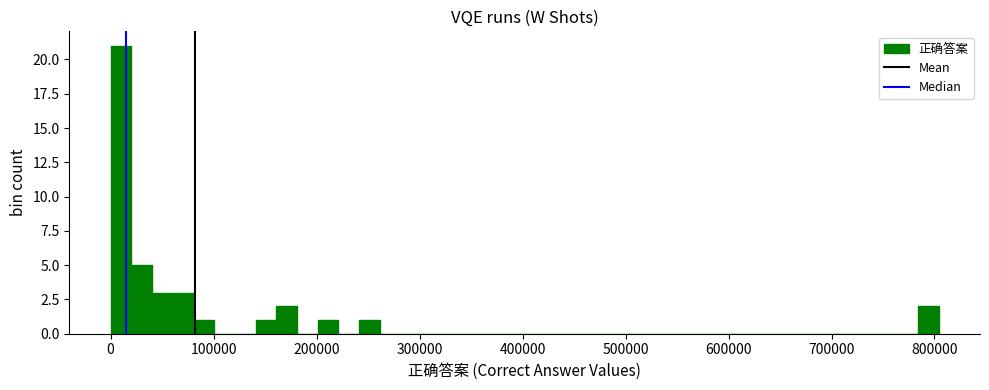

Read against the x-axis, roughly where is the centre of the tallest bar?

10000